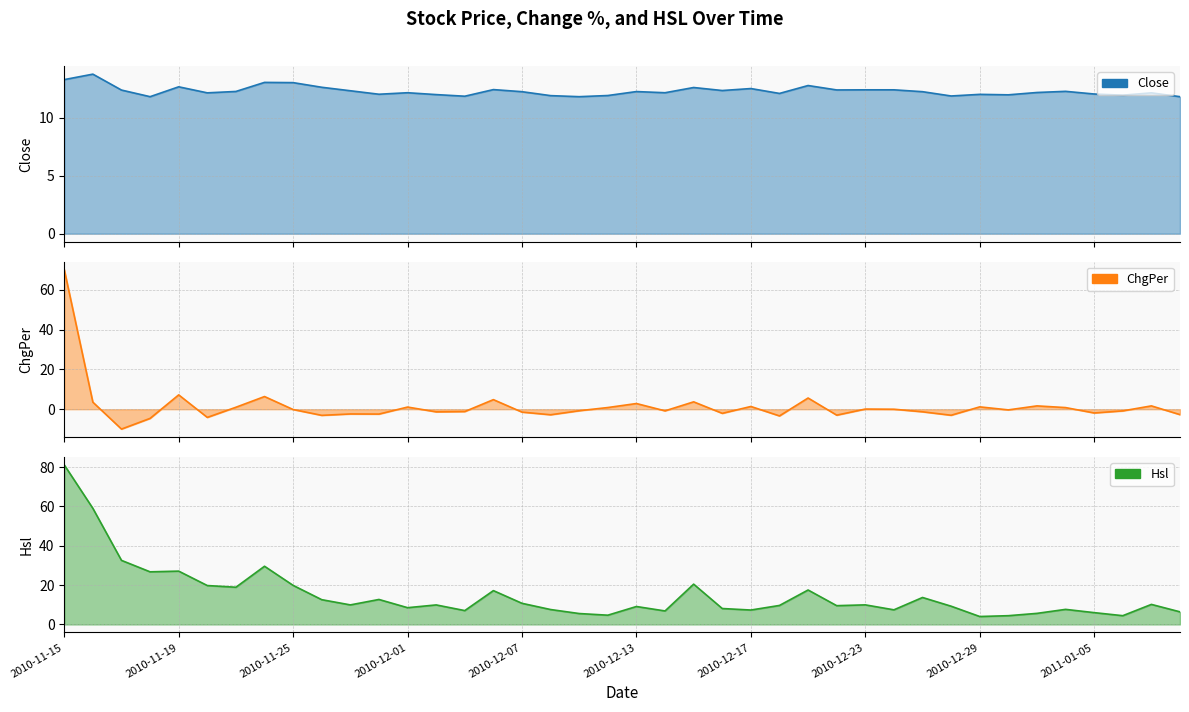

Which series ends up on top after the final intersection of ChgPer and Close?

Close